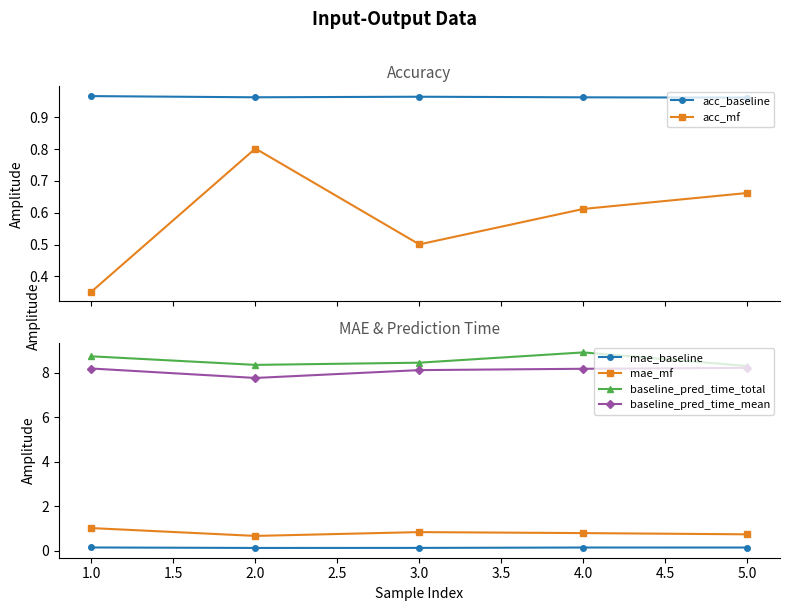

What is the sum of all acc_mf values?

2.9